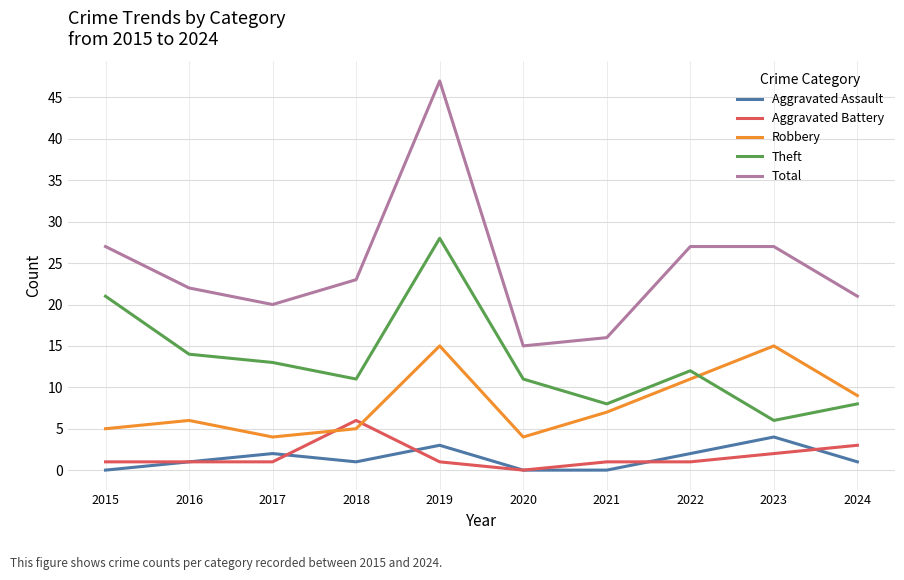

What is the total value across all series at 2020?

30